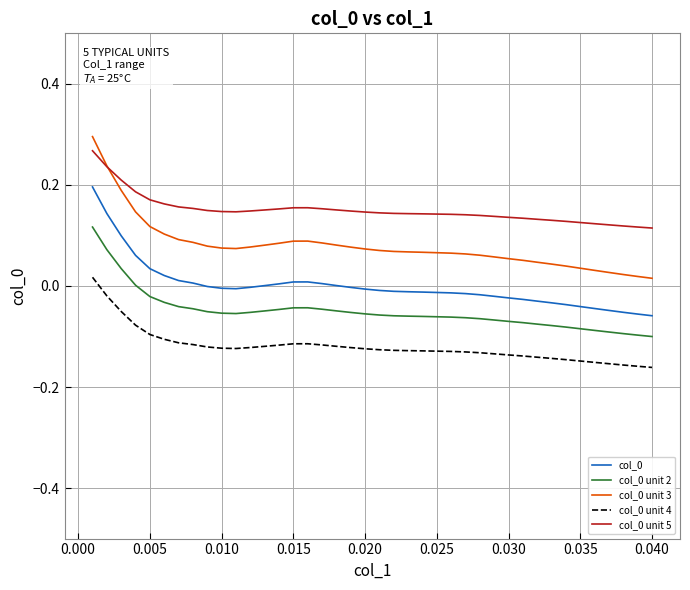

True or false: col_0 unit 4 and col_0 unit 5 intersect in this chart.

False